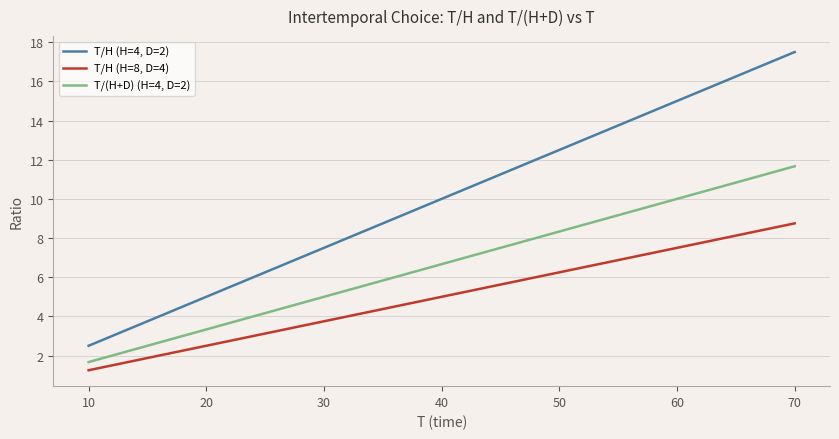

What is the sum of all T/(H+D) (H=4, D=2) values?

46.7